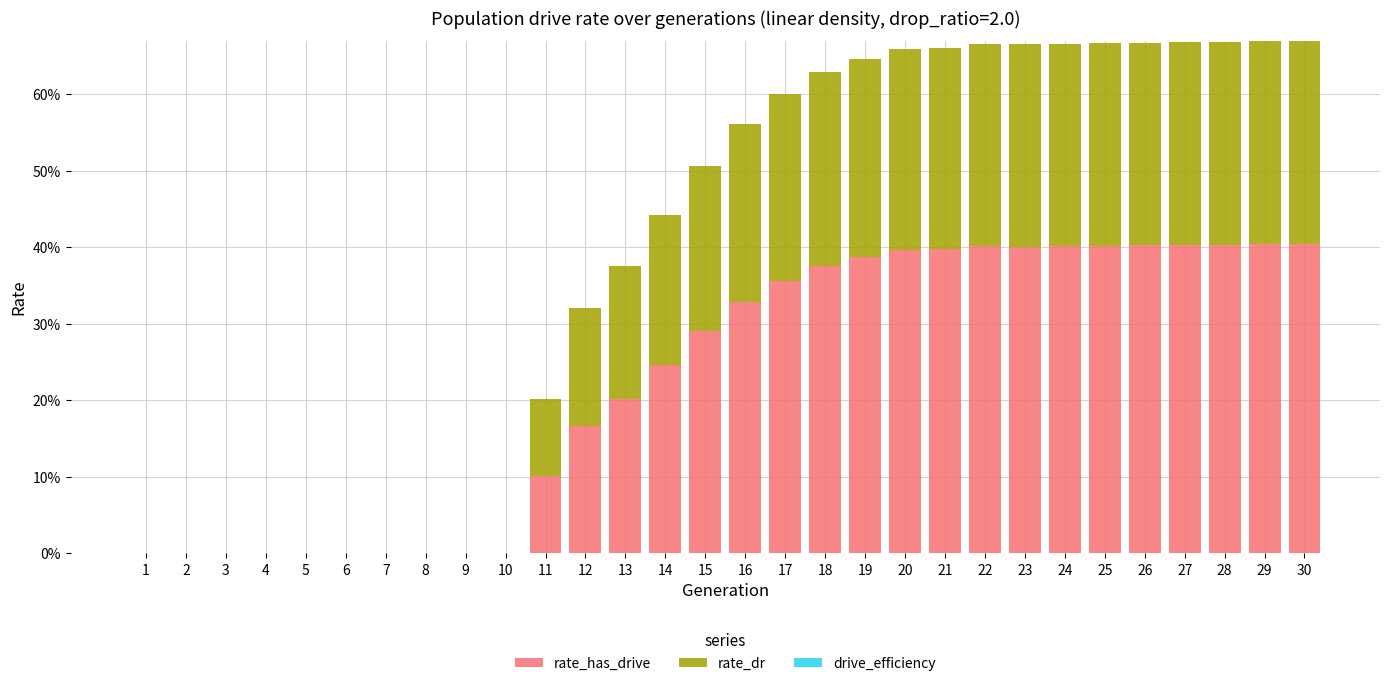

Between 4 and 23, which series saw the biggest shift?

rate_has_drive